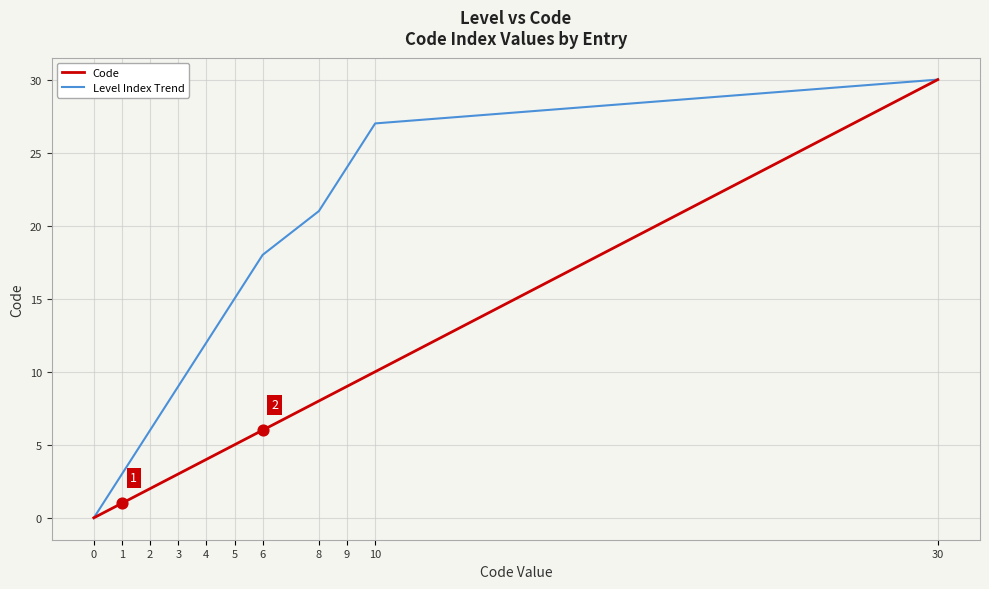

What are all the series names shown in the legend?

Code, Level Index Trend